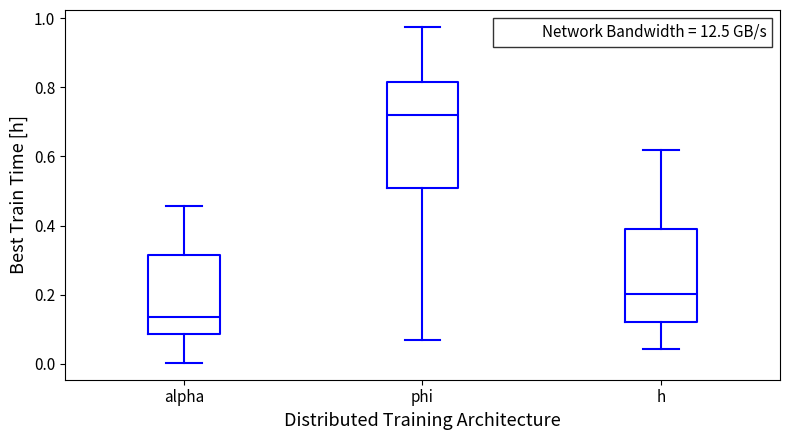

Comparing the boxes themselves (not the whiskers), which one is the tallest?

phi